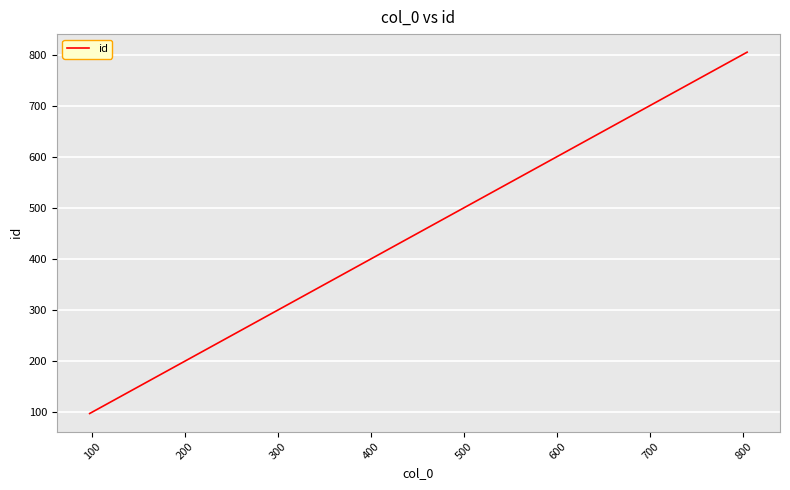

What is the difference between the maximum and minimum values?

707